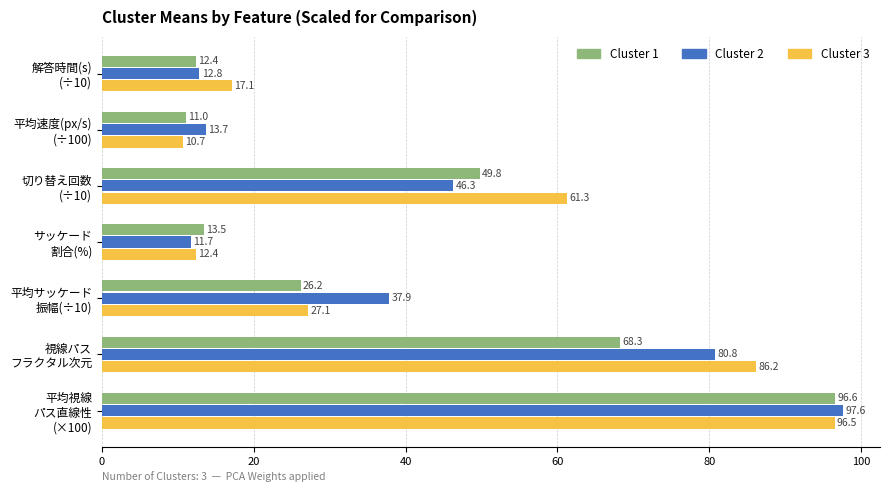

Which series has the largest range (max minus min)?

Cluster 2